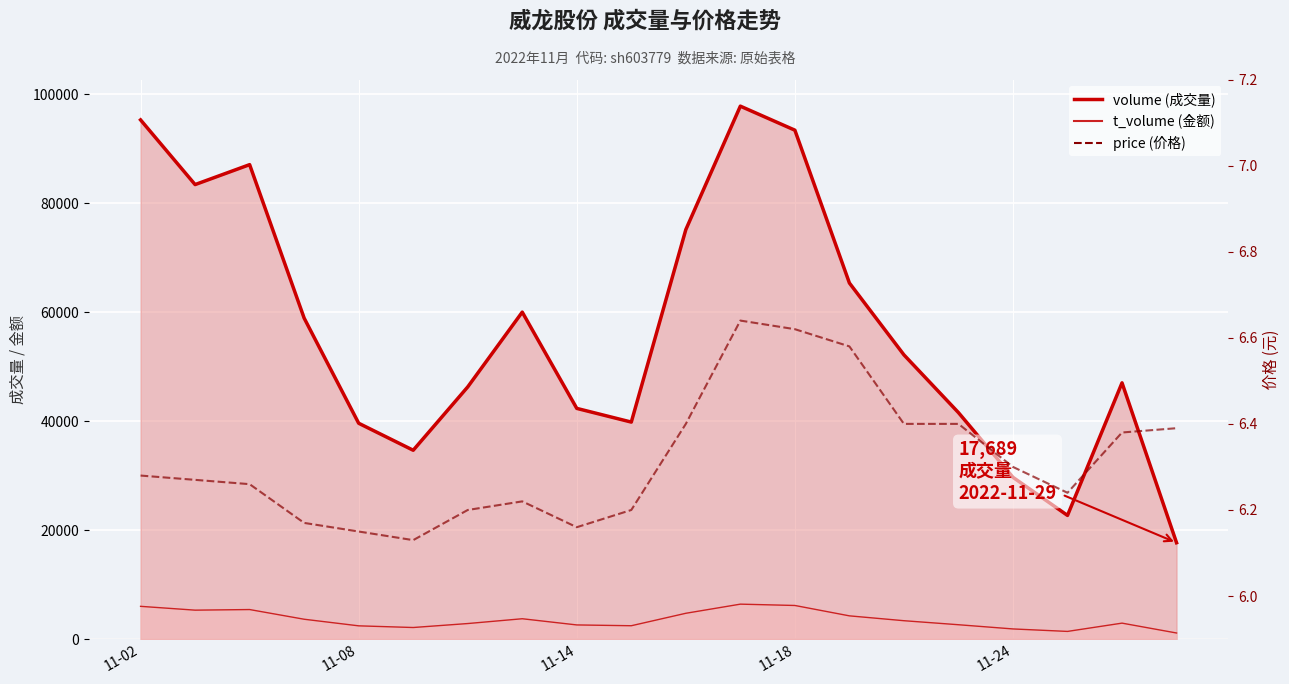

Which series has the widest spread of values?

volume